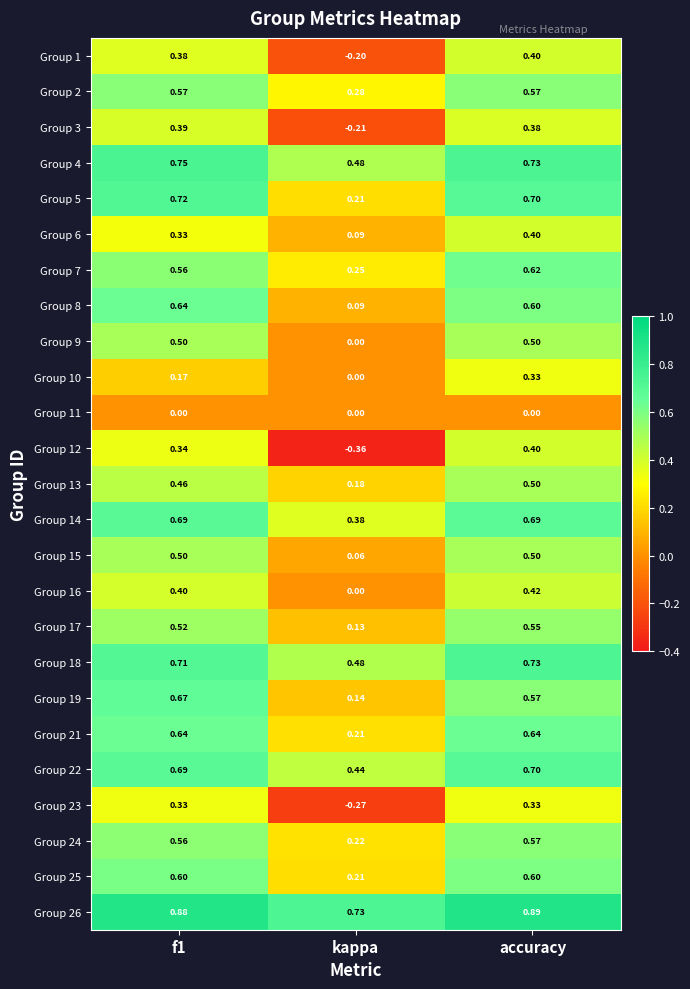

Is the value of Group 1 at accuracy greater than the value of Group 10 at accuracy?

Yes